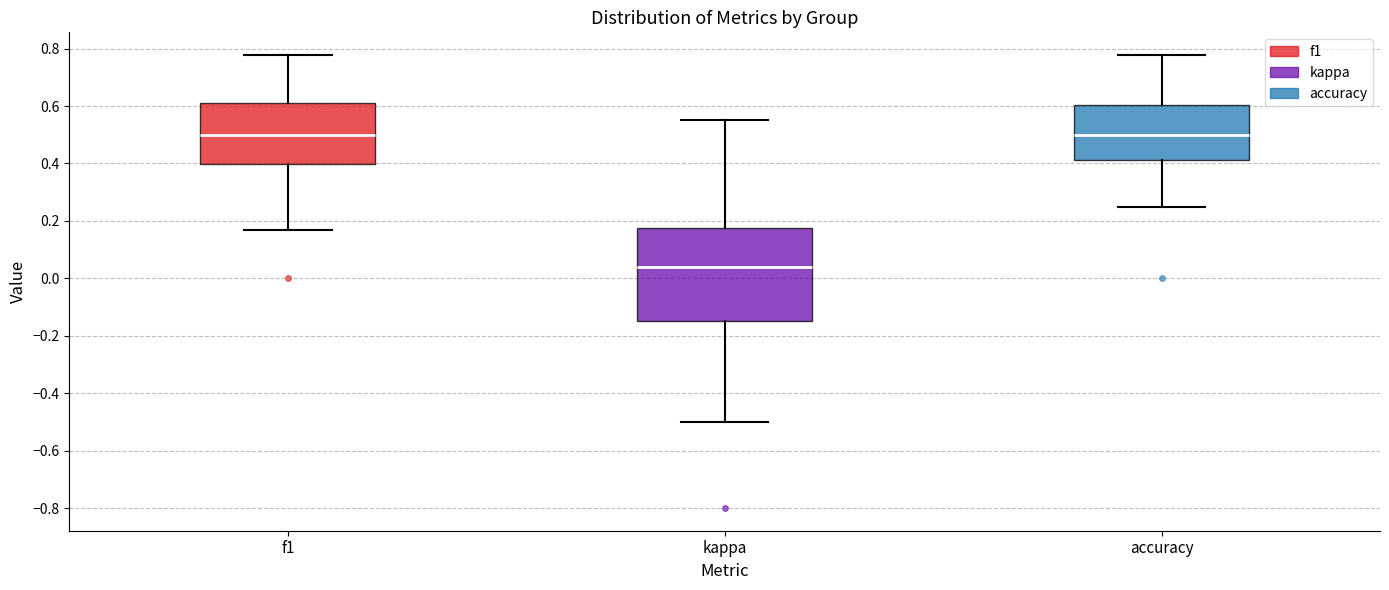

Reading left to right, read every box against the y-axis: the position of its median line, the range the box covers, and the ends of its whiskers. The values are not printed on the chart, so give them approximately, as read against the axis.

f1: median 0.50, box 0.40 to 0.60, whiskers 0.16 to 0.78
kappa: median 0.04, box -0.14 to 0.18, whiskers -0.50 to 0.56
accuracy: median 0.50, box 0.42 to 0.60, whiskers 0.26 to 0.78